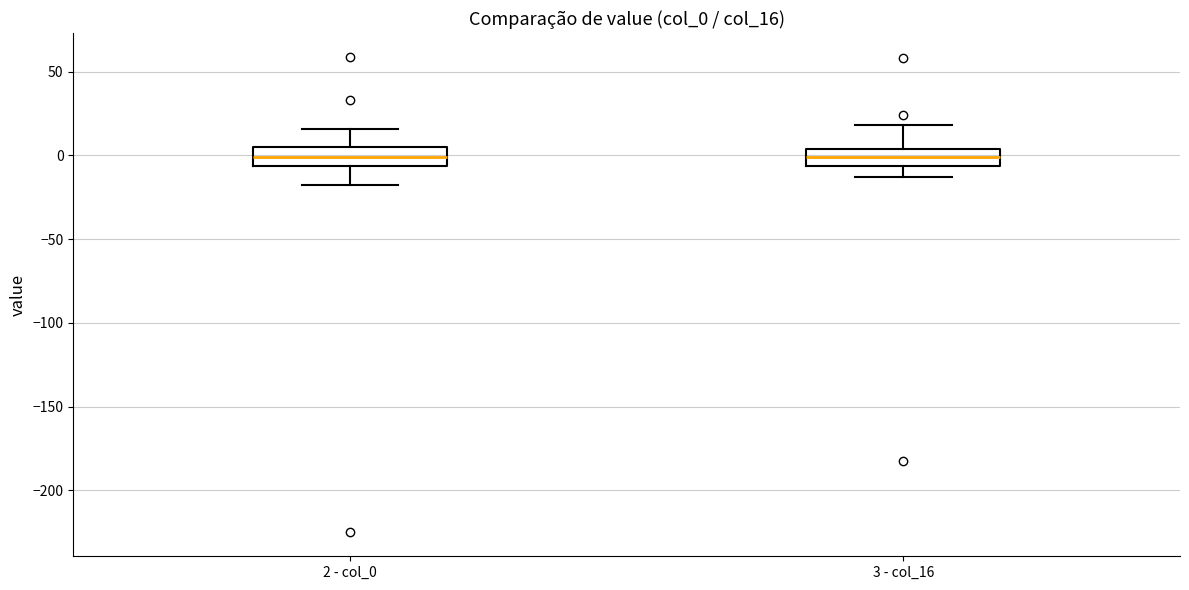

Reading left to right, read every box against the y-axis: the position of its median line, the range the box covers, and the ends of its whiskers. The values are not printed on the chart, so give them approximately, as read against the axis.

2 - col_0: median 0, box -5 to 5, whiskers -20 to 15
3 - col_16: median 0, box -5 to 5, whiskers -15 to 20